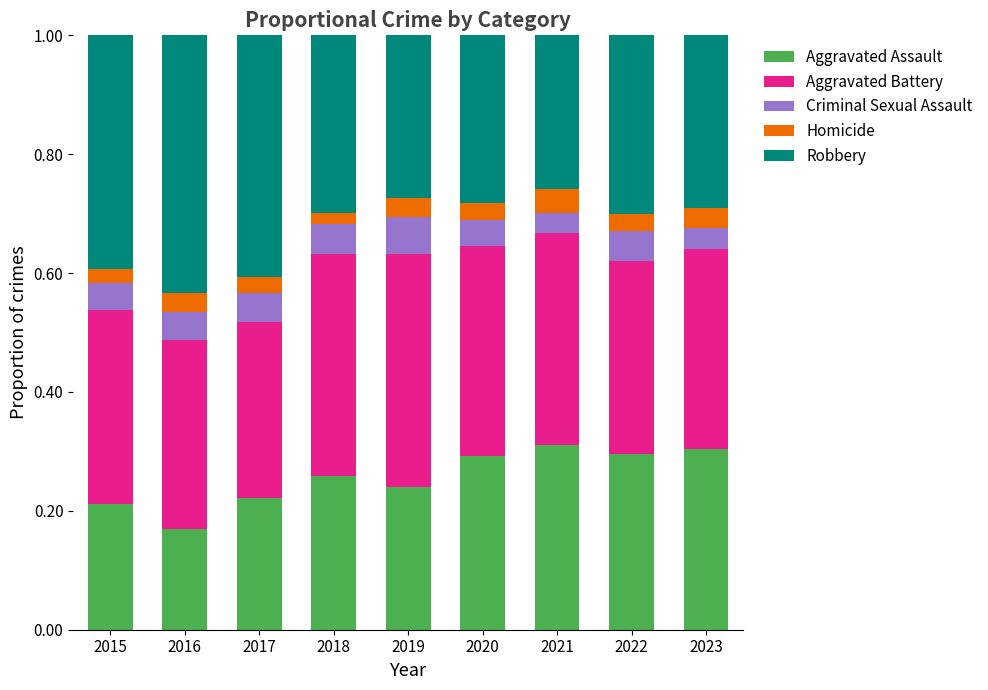

Count the Aggravated Assault values in the range 0 to 1.

9